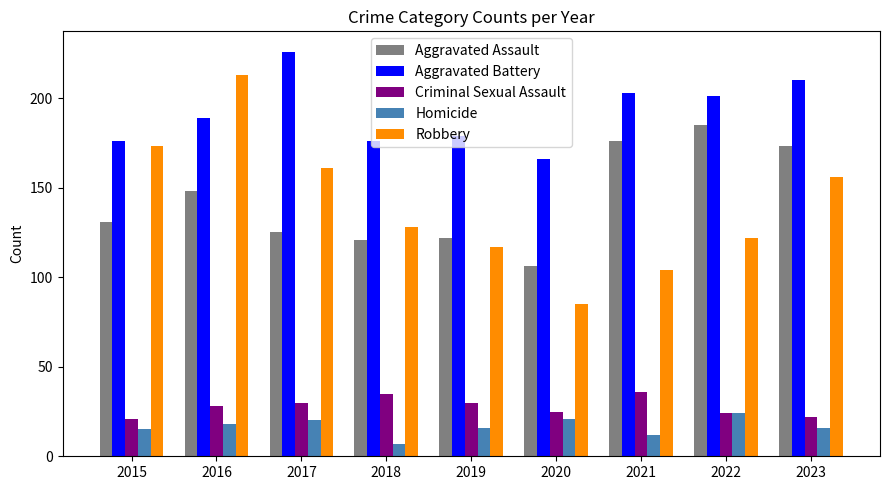

What are all the series names shown in the legend?

Aggravated Assault, Aggravated Battery, Criminal Sexual Assault, Homicide, Robbery